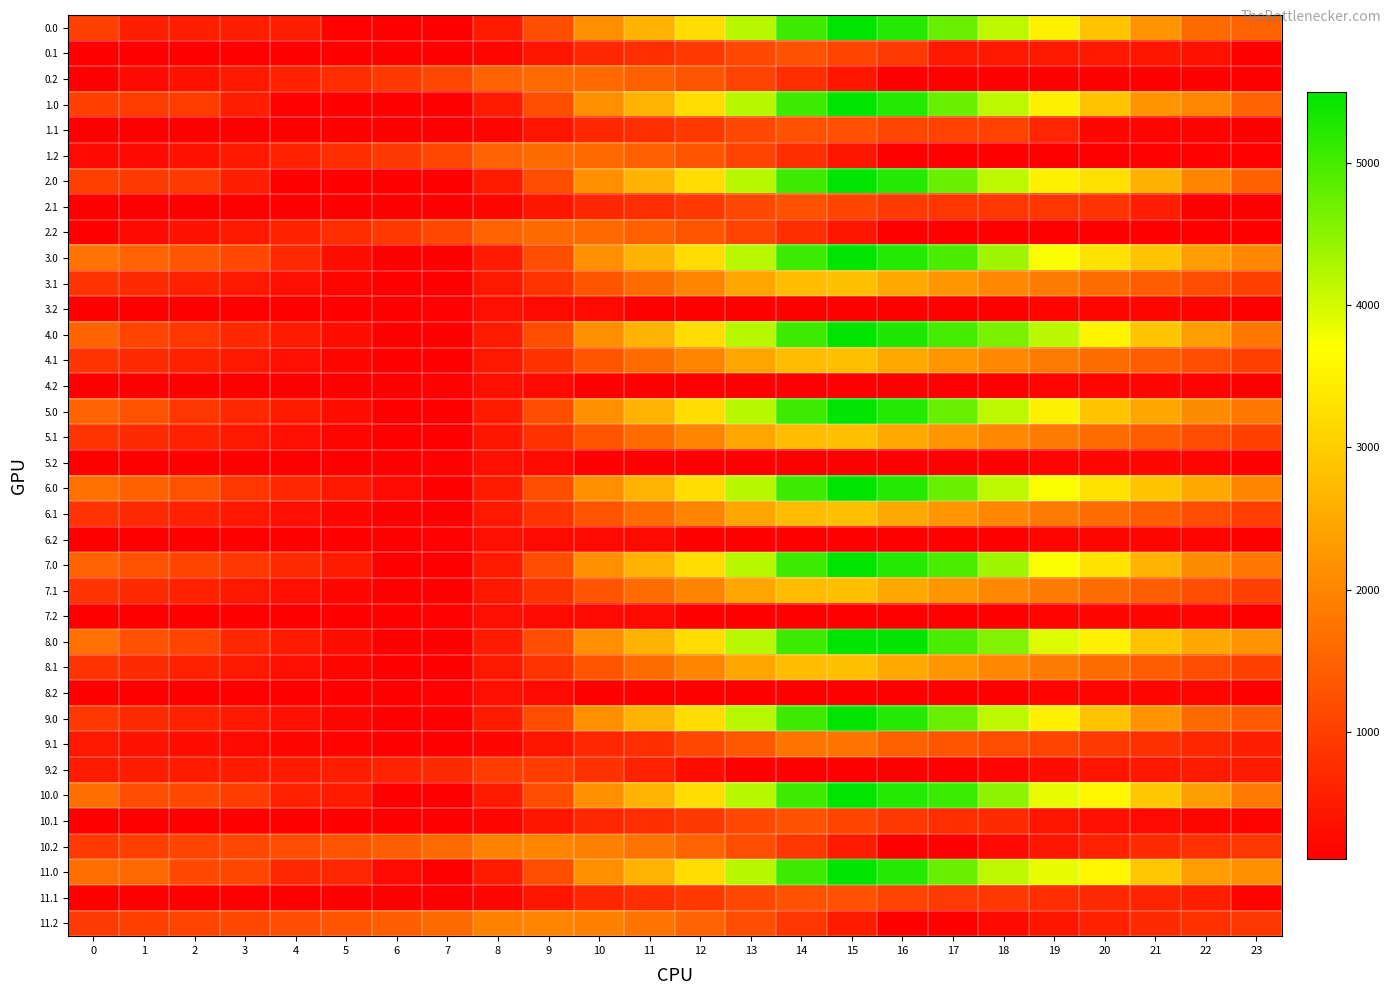

Reading left to right, what are all the values shown in this chart?

0.0: 0=1015.0	1=561.0	2=550.6	3=546.1	4=541.2	5=133.4	6=109.9	7=109.9	8=501.2	9=1210.9	10=2118.0	11=2628.8	12=3242.0	13=4195.1	14=5056.7	15=5495.3	16=5241.9	17=4742.0	18=4149.4	19=3493.6	20=2857.4	21=2212.6	22=1614.3	23=1501.9
0.1: 0=109.9	1=109.9	2=109.9	3=109.9	4=109.9	5=109.9	6=109.9	7=109.9	8=233.9	9=423.1	10=694.4	11=780.5	12=913.8	13=1152.8	14=1265.4	15=1090.5	16=941.8	17=470.5	18=465.1	19=464.9	20=450.2	21=417.5	22=397.4	23=109.9
0.2: 0=123.7	1=249.7	2=363.0	3=480.9	4=605.2	5=758.6	6=928.1	7=1149.3	8=1510.4	9=1620.7	10=1596.9	11=1475.1	12=1302.2	13=1059.3	14=769.0	15=439.8	16=109.9	17=109.9	18=109.9	19=109.9	20=109.9	21=109.9	22=109.9	23=109.9
1.0: 0=1015.0	1=965.0	2=954.6	3=546.1	4=137.2	5=118.0	6=109.9	7=109.9	8=501.2	9=1210.9	10=2118.0	11=2628.8	12=3242.0	13=4195.1	14=5056.7	15=5495.3	16=5241.9	17=4742.0	18=4149.4	19=3493.6	20=2857.4	21=2212.6	22=2018.4	23=1501.9
1.1: 0=109.9	1=109.9	2=109.9	3=109.9	4=109.9	5=109.9	6=109.9	7=109.9	8=233.9	9=423.1	10=694.4	11=780.5	12=913.8	13=1152.8	14=1265.4	15=1265.4	16=1116.6	17=1049.4	18=1043.9	19=639.7	20=221.0	21=188.3	22=168.2	23=109.9
1.2: 0=249.7	1=249.7	2=363.0	3=480.9	4=605.2	5=758.6	6=928.1	7=1149.3	8=1510.4	9=1620.7	10=1596.9	11=1475.1	12=1302.2	13=1059.3	14=769.0	15=439.8	16=109.9	17=109.9	18=109.9	19=109.9	20=109.9	21=138.0	22=138.0	23=138.0
2.0: 0=999.7	1=949.7	2=939.2	3=530.8	4=121.8	5=118.0	6=109.9	7=109.9	8=501.2	9=1210.9	10=2118.0	11=2628.8	12=3242.0	13=4195.1	14=5056.7	15=5495.3	16=5241.9	17=4742.0	18=4149.4	19=3493.6	20=3246.1	21=2601.3	22=2003.0	23=1486.5
2.1: 0=109.9	1=109.9	2=109.9	3=109.9	4=109.9	5=109.9	6=109.9	7=109.9	8=233.9	9=423.1	10=694.4	11=780.5	12=913.8	13=1152.8	14=1265.4	15=1090.5	16=941.8	17=874.5	18=869.1	19=868.9	20=854.2	21=534.0	22=109.9	23=109.9
2.2: 0=123.7	1=249.7	2=363.0	3=480.9	4=605.2	5=758.6	6=928.1	7=1149.3	8=1510.4	9=1620.7	10=1596.9	11=1475.1	12=1302.2	13=1059.3	14=769.0	15=439.8	16=109.9	17=109.9	18=109.9	19=109.9	20=109.9	21=109.9	22=109.9	23=109.9
3.0: 0=1739.0	1=1504.2	2=1308.9	3=1119.7	4=710.7	5=302.9	6=109.9	7=109.9	8=501.2	9=1210.9	10=2118.0	11=2628.8	12=3242.0	13=4195.1	14=5056.7	15=5495.3	16=5241.9	17=4961.2	18=4368.6	19=3712.8	20=3295.8	21=2870.2	22=2304.0	23=2006.7
3.1: 0=864.8	1=719.3	2=587.0	3=460.1	4=336.2	5=226.4	6=110.0	7=109.9	8=448.7	9=852.7	10=1338.9	11=1628.5	12=1976.6	13=2430.5	14=2757.8	15=2801.3	16=2467.7	17=2215.6	18=2025.4	19=1840.3	20=1640.8	21=1423.2	22=1218.3	23=1034.1
3.2: 0=109.9	1=109.9	2=109.9	3=109.9	4=109.9	5=109.9	6=109.9	7=149.9	8=329.8	9=257.6	10=257.6	11=109.9	12=109.9	13=109.9	14=109.9	15=109.9	16=109.9	17=109.9	18=116.8	19=182.2	20=199.9	21=199.9	22=169.1	23=109.9
4.0: 0=1519.9	1=1065.8	2=870.5	3=681.3	4=491.5	5=302.9	6=109.9	7=109.9	8=501.2	9=1210.9	10=2118.0	11=2628.8	12=3242.0	13=4195.1	14=5056.7	15=5495.3	16=5274.0	17=4993.3	18=4619.9	19=4183.3	20=3547.1	21=2902.3	22=2304.0	23=1787.5
4.1: 0=864.8	1=719.3	2=587.0	3=460.1	4=336.2	5=226.4	6=110.0	7=109.9	8=448.7	9=841.4	10=1327.6	11=1628.5	12=1976.6	13=2430.5	14=2757.8	15=2801.3	16=2467.7	17=2215.6	18=2025.4	19=1840.3	20=1640.8	21=1423.2	22=1218.3	23=1034.1
4.2: 0=109.9	1=109.9	2=109.9	3=109.9	4=109.9	5=109.9	6=109.9	7=149.9	8=329.8	9=257.6	10=109.9	11=109.9	12=109.9	13=109.9	14=109.9	15=109.9	16=109.9	17=109.9	18=116.8	19=182.2	20=199.9	21=199.9	22=169.1	23=109.9
5.0: 0=1519.9	1=1285.0	2=870.5	3=681.3	4=491.5	5=302.9	6=109.9	7=109.9	8=501.2	9=1210.9	10=2118.0	11=2628.8	12=3242.0	13=4195.1	14=5056.7	15=5495.3	16=5241.9	17=4742.0	18=4149.4	19=3493.6	20=2889.5	21=2463.9	22=2084.8	23=1787.5
5.1: 0=864.8	1=719.3	2=587.0	3=460.1	4=336.2	5=226.4	6=110.0	7=109.9	8=437.4	9=841.4	10=1327.6	11=1628.5	12=1976.6	13=2430.5	14=2757.8	15=2801.3	16=2467.7	17=2215.6	18=2025.4	19=1840.3	20=1640.8	21=1423.2	22=1218.3	23=1034.1
5.2: 0=109.9	1=109.9	2=109.9	3=109.9	4=109.9	5=109.9	6=109.9	7=149.9	8=329.8	9=257.6	10=109.9	11=109.9	12=109.9	13=109.9	14=109.9	15=109.9	16=109.9	17=109.9	18=116.8	19=182.2	20=199.9	21=199.9	22=181.1	23=109.9
6.0: 0=1706.9	1=1472.1	2=1276.8	3=868.4	4=678.6	5=454.5	6=261.5	7=109.9	8=501.2	9=1210.9	10=2118.0	11=2628.8	12=3242.0	13=4195.1	14=5056.7	15=5495.3	16=5241.9	17=4742.0	18=4149.4	19=3712.8	20=3295.8	21=2870.2	22=2491.1	23=1974.6
6.1: 0=864.8	1=719.3	2=587.0	3=460.1	4=336.2	5=226.4	6=110.0	7=109.9	8=448.7	9=852.7	10=1327.6	11=1628.5	12=1976.6	13=2430.5	14=2757.8	15=2801.3	16=2467.7	17=2215.6	18=2025.4	19=1840.3	20=1640.8	21=1423.2	22=1218.3	23=1034.1
6.2: 0=109.9	1=109.9	2=109.9	3=109.9	4=109.9	5=109.9	6=109.9	7=149.9	8=329.8	9=257.6	10=257.6	11=257.6	12=109.9	13=109.9	14=109.9	15=109.9	16=109.9	17=109.9	18=116.8	19=182.2	20=199.9	21=199.9	22=181.1	23=109.9
7.0: 0=1519.9	1=1285.0	2=1089.7	3=900.5	4=710.7	5=522.1	6=109.9	7=109.9	8=501.2	9=1210.9	10=2118.0	11=2628.8	12=3242.0	13=4195.1	14=5056.7	15=5495.3	16=5241.9	17=4961.2	18=4368.6	19=3712.8	20=3295.8	21=2651.0	22=2084.8	23=1787.5
7.1: 0=864.8	1=719.3	2=587.0	3=460.1	4=336.2	5=226.4	6=110.0	7=109.9	8=448.7	9=841.4	10=1327.6	11=1628.5	12=1976.6	13=2430.5	14=2757.8	15=2801.3	16=2467.7	17=2215.6	18=2025.4	19=1840.3	20=1640.8	21=1423.2	22=1218.3	23=1034.1
7.2: 0=109.9	1=109.9	2=109.9	3=109.9	4=109.9	5=109.9	6=109.9	7=149.9	8=329.8	9=257.6	10=257.6	11=257.6	12=109.9	13=109.9	14=109.9	15=109.9	16=109.9	17=109.9	18=116.8	19=182.2	20=199.9	21=199.9	22=181.1	23=109.9
8.0: 0=1706.9	1=1252.9	2=1057.6	3=681.3	4=491.5	5=302.9	6=109.9	7=109.9	8=501.2	9=1210.9	10=2118.0	11=2628.8	12=3242.0	13=4195.1	14=5056.7	15=5495.3	16=5461.0	17=4961.2	18=4587.8	19=3932.0	20=3515.0	21=2870.2	22=2491.1	23=2193.8
8.1: 0=864.8	1=719.3	2=587.0	3=460.1	4=336.2	5=226.4	6=110.0	7=109.9	8=448.7	9=852.7	10=1327.6	11=1628.5	12=1976.6	13=2430.5	14=2757.8	15=2801.3	16=2467.7	17=2215.6	18=2025.4	19=1840.3	20=1640.8	21=1423.2	22=1218.3	23=1034.1
8.2: 0=128.7	1=109.9	2=109.9	3=109.9	4=109.9	5=109.9	6=109.9	7=149.9	8=329.8	9=257.6	10=109.9	11=109.9	12=109.9	13=109.9	14=109.9	15=109.9	16=109.9	17=109.9	18=116.8	19=182.2	20=199.9	21=199.9	22=199.9	23=128.7
9.0: 0=899.9	1=734.7	2=609.1	3=472.2	4=352.1	5=233.2	6=109.9	7=109.9	8=501.2	9=1210.9	10=2118.0	11=2628.8	12=3242.0	13=4195.1	14=5056.7	15=5495.3	16=5241.9	17=4742.0	18=4149.4	19=3493.6	20=2857.4	21=2212.6	22=1614.3	23=1386.7
9.1: 0=446.5	1=370.7	2=308.1	3=250.9	4=196.7	5=156.6	6=109.9	7=109.9	8=233.9	9=423.1	10=694.4	11=780.5	12=1121.0	13=1360.1	14=1755.7	15=1755.7	16=1491.8	17=1309.4	18=1188.9	19=1073.5	20=943.7	21=795.8	22=660.6	23=546.1
9.2: 0=499.4	1=512.5	2=513.0	3=518.0	4=529.5	5=570.0	6=626.7	7=734.9	8=983.2	9=980.6	10=841.7	11=604.7	12=316.6	13=109.9	14=109.9	15=109.9	16=109.9	17=109.9	18=185.1	19=318.8	20=404.8	21=463.8	22=502.0	23=500.5
10.0: 0=1671.6	1=1217.6	2=1156.6	3=985.3	4=576.4	5=522.1	6=109.9	7=109.9	8=501.2	9=1210.9	10=2118.0	11=2628.8	12=3242.0	13=4195.1	14=5056.7	15=5495.3	16=5241.9	17=5095.5	18=4502.9	19=3847.2	20=3564.5	21=2919.7	22=2321.4	23=1804.9
10.1: 0=121.1	1=109.9	2=109.9	3=109.9	4=109.9	5=109.9	6=109.9	7=109.9	8=233.9	9=423.1	10=694.4	11=780.5	12=913.8	13=1152.8	14=1265.4	15=1090.5	16=891.3	17=773.5	18=717.6	19=424.9	20=359.7	21=276.5	22=205.9	23=156.0
10.2: 0=935.2	1=1011.7	2=1075.6	3=1143.9	4=1218.8	5=1322.7	6=1442.7	7=1614.3	8=1925.9	9=1986.8	10=1912.5	11=1740.1	12=1516.7	13=1223.3	14=882.5	15=502.8	16=122.4	17=109.9	18=248.5	19=445.5	20=587.2	21=709.5	22=811.1	23=873.0
11.0: 0=1671.6	1=1571.1	2=1156.6	3=1101.7	4=692.7	5=638.4	6=261.5	7=109.9	8=501.2	9=1210.9	10=2118.0	11=2628.8	12=3242.0	13=4195.1	14=5056.7	15=5495.3	16=5241.9	17=4742.0	18=4149.4	19=3847.2	20=3564.5	21=2919.7	22=2321.4	23=2158.4
11.1: 0=121.1	1=109.9	2=109.9	3=109.9	4=109.9	5=109.9	6=109.9	7=109.9	8=233.9	9=423.1	10=694.4	11=780.5	12=913.8	13=1152.8	14=1265.4	15=1265.4	16=1066.1	17=948.3	18=892.4	19=778.4	20=713.2	21=630.0	22=559.5	23=156.0
11.2: 0=935.2	1=1011.7	2=1075.6	3=1143.9	4=1218.8	5=1322.7	6=1442.7	7=1614.3	8=1925.9	9=1986.8	10=1912.5	11=1740.1	12=1516.7	13=1223.3	14=882.5	15=502.8	16=122.4	17=109.9	18=248.5	19=437.8	20=587.2	21=709.5	22=811.1	23=873.0